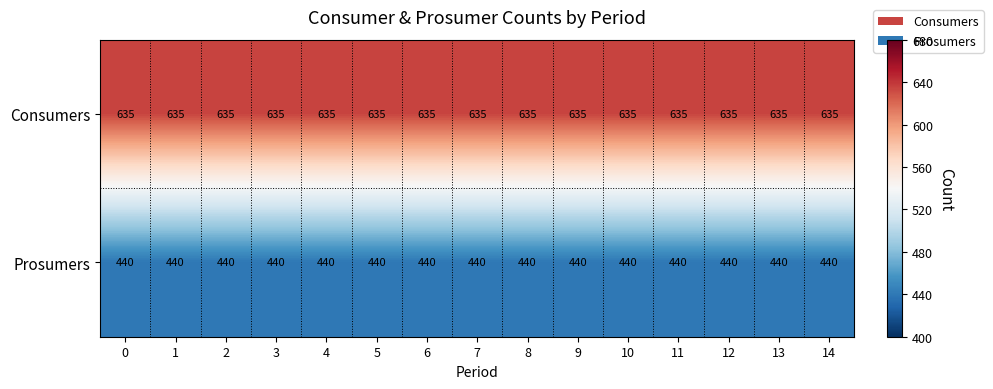

Rank the series at 13 from lowest to highest value.

Prosumers, Consumers